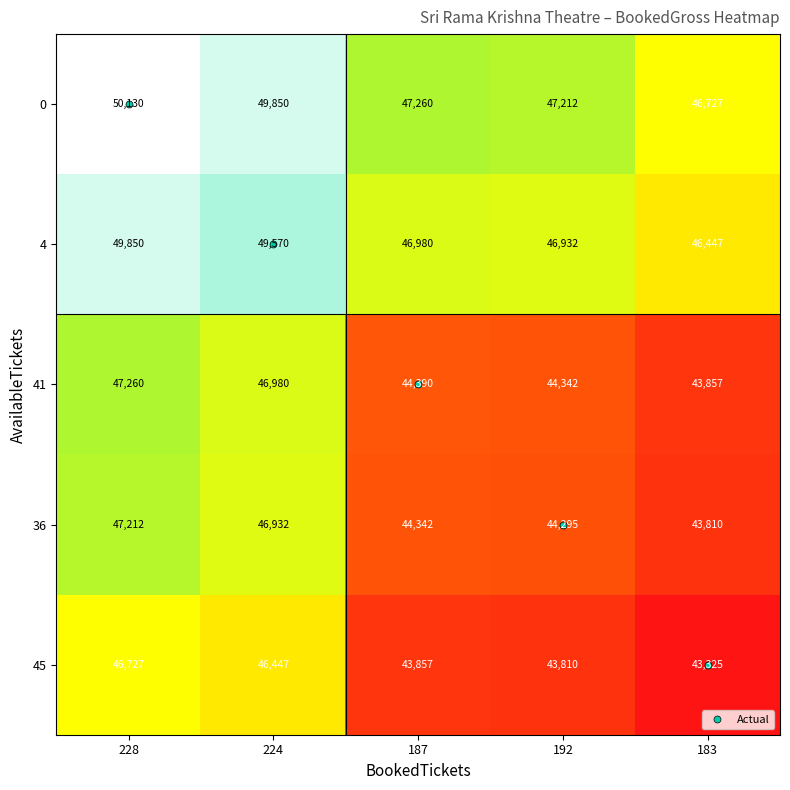

The 45 series shows 43810 at 192. True or false?

True